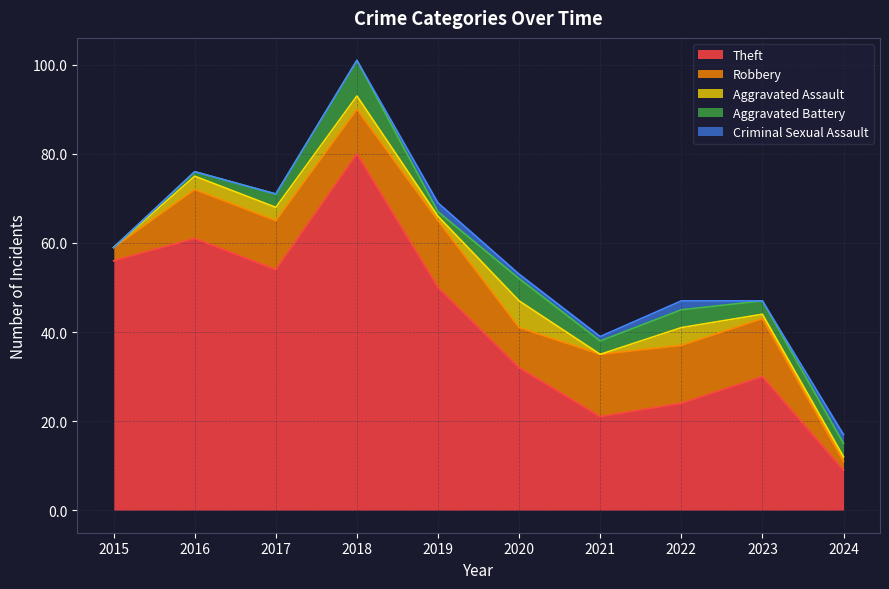

What is the spread (max minus min) of values at 2024?

8